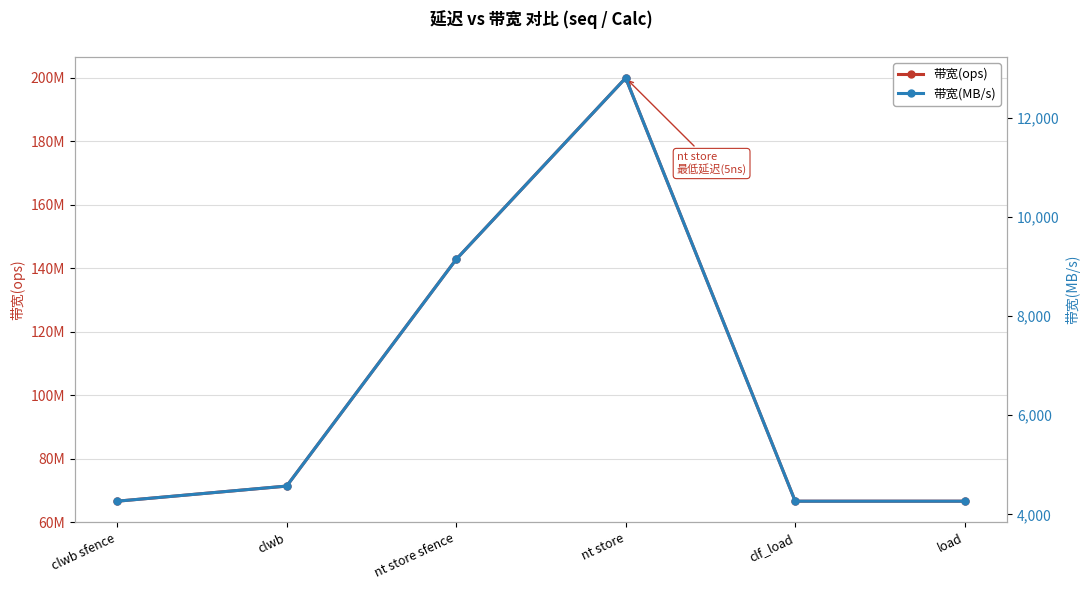

What is the difference between the 带宽(ops) values at clwb and nt store?

128571429